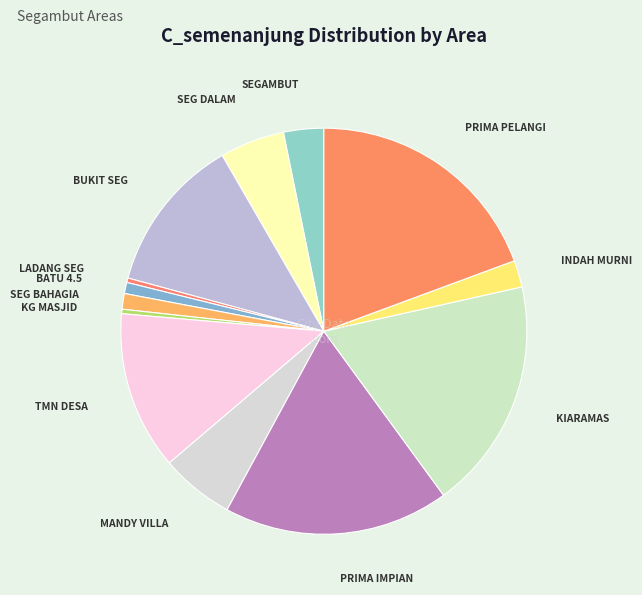

True or false: MANDY VILLA accounts for 21% of the total.

False